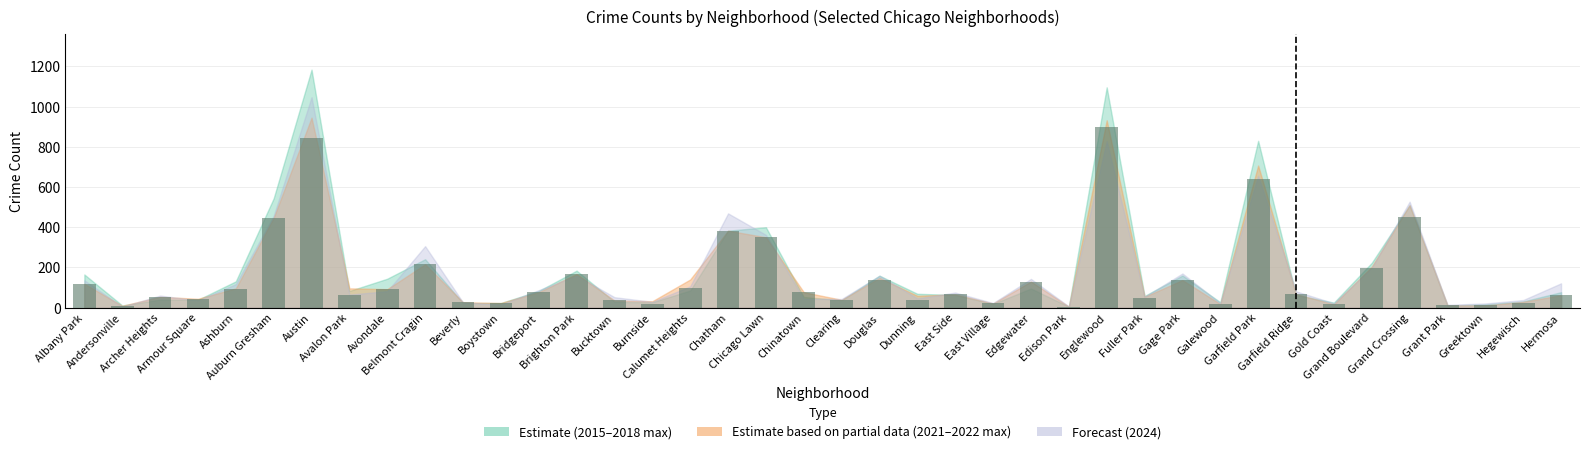

What is the maximum value shown in the chart?

901